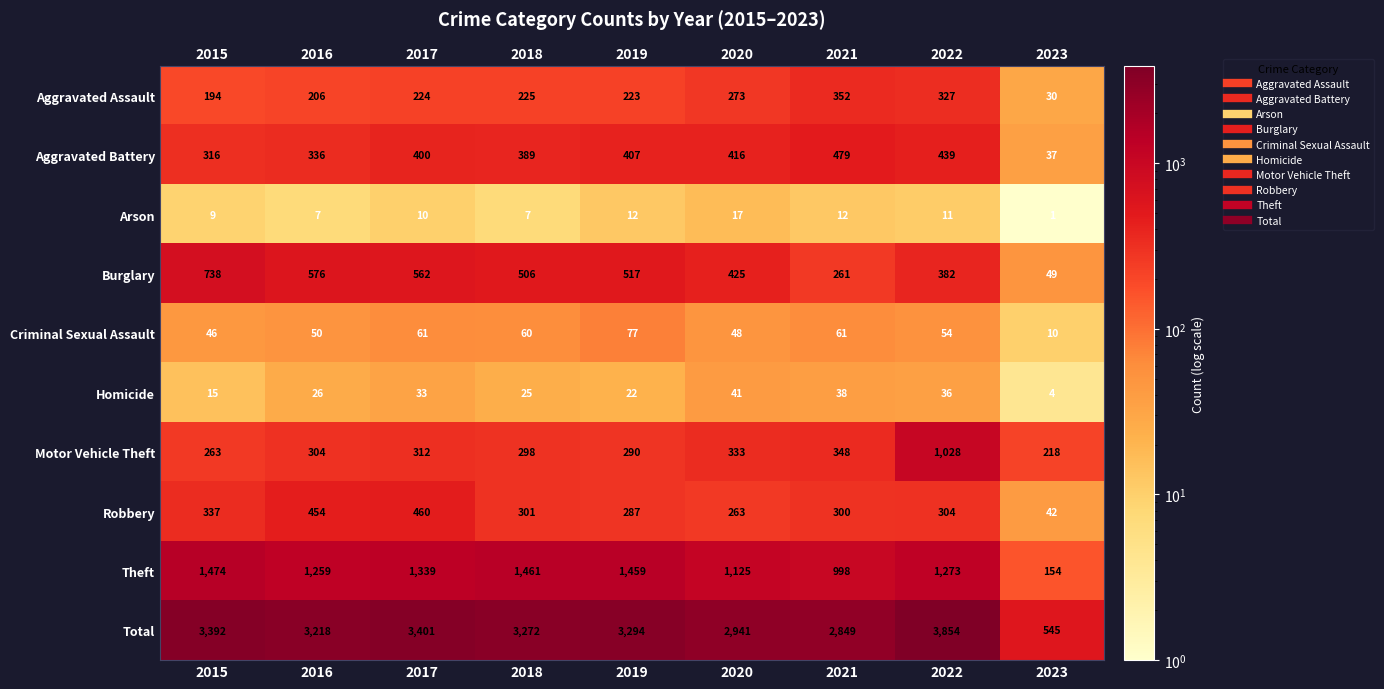

What is the difference between the highest and lowest values at 2023?

544